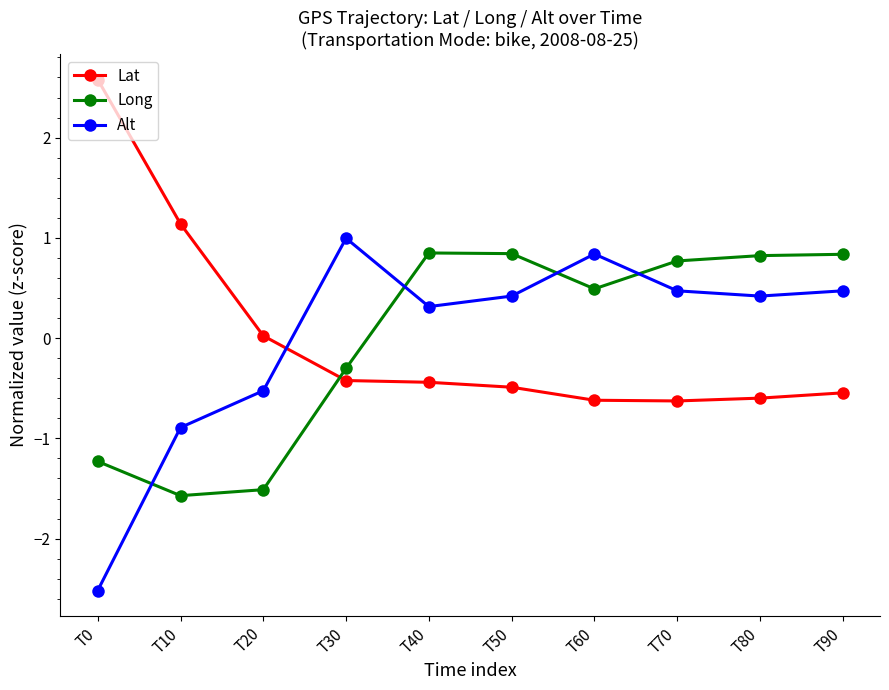

What is the greatest value displayed?

2.6